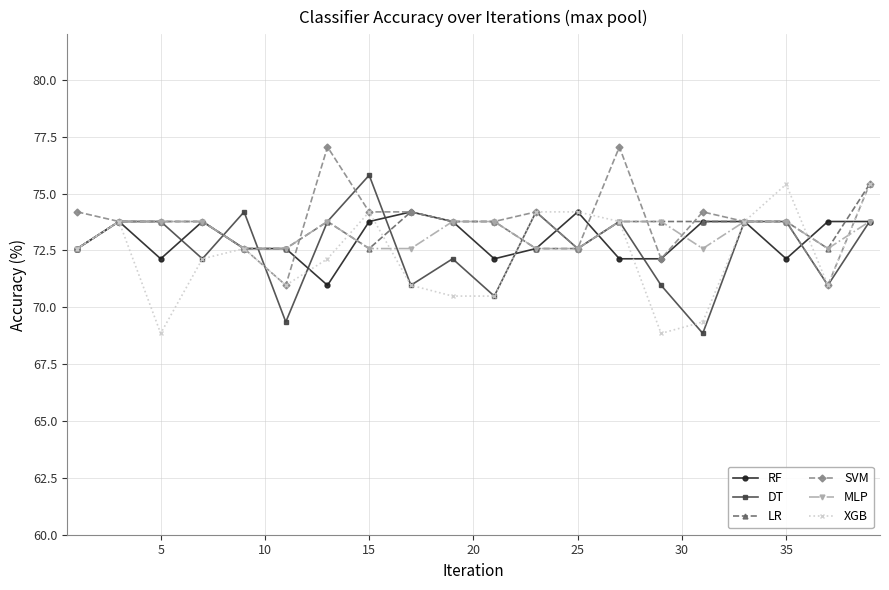

How many values in the MLP series are below 73?

9